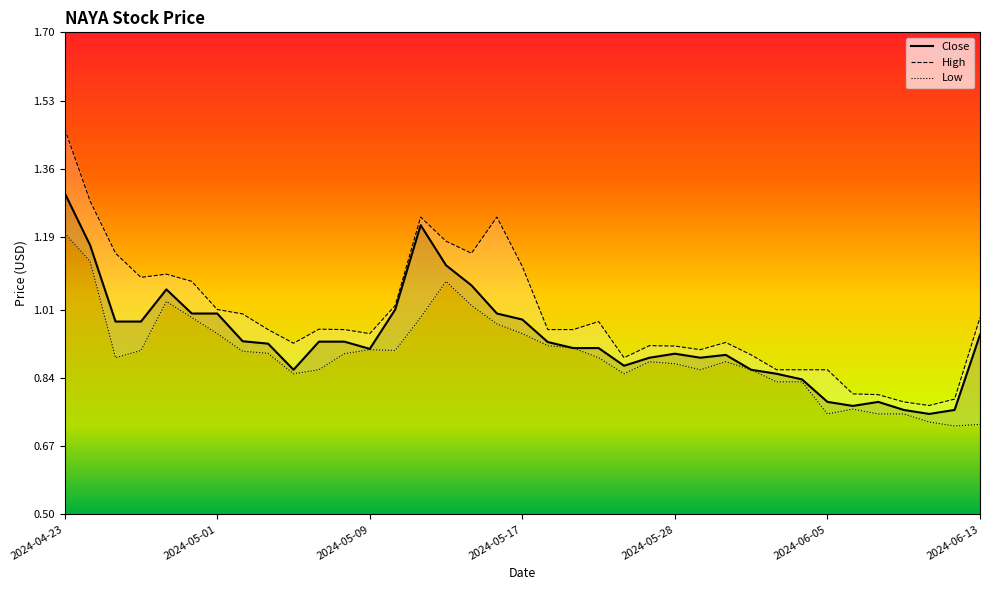

Reading left to right, transcribe all the data shown in this chart.

Close: 1.3	1.2	1.0	1.0	1.1	1.0	1.0	0.9	0.9	0.9	0.9	0.9	0.9	1.0	1.2	1.1	1.1	1.0	1.0	0.9	0.9	0.9	0.9	0.9	0.9	0.9	0.9	0.9	0.9	0.8	0.8	0.8	0.8	0.8	0.8	0.8	0.9
High: 1.5	1.3	1.1	1.1	1.1	1.1	1.0	1.0	1.0	0.9	1.0	1.0	0.9	1.0	1.2	1.2	1.1	1.2	1.1	1.0	1.0	1.0	0.9	0.9	0.9	0.9	0.9	0.9	0.9	0.9	0.9	0.8	0.8	0.8	0.8	0.8	1.0
Low: 1.2	1.1	0.9	0.9	1.0	1.0	0.9	0.9	0.9	0.9	0.9	0.9	0.9	0.9	1.0	1.1	1.0	1.0	0.9	0.9	0.9	0.9	0.9	0.9	0.9	0.9	0.9	0.9	0.8	0.8	0.8	0.8	0.8	0.8	0.7	0.7	0.7